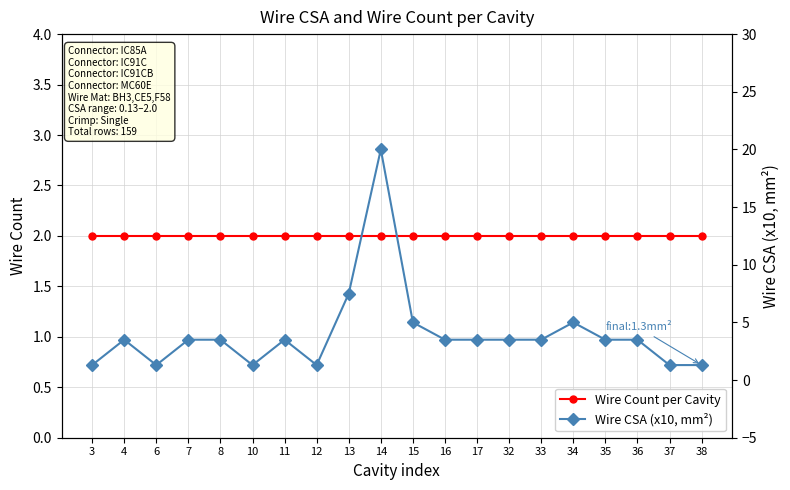

Is it true that Wire Count per Cavity equals 1.3 at 14?

False